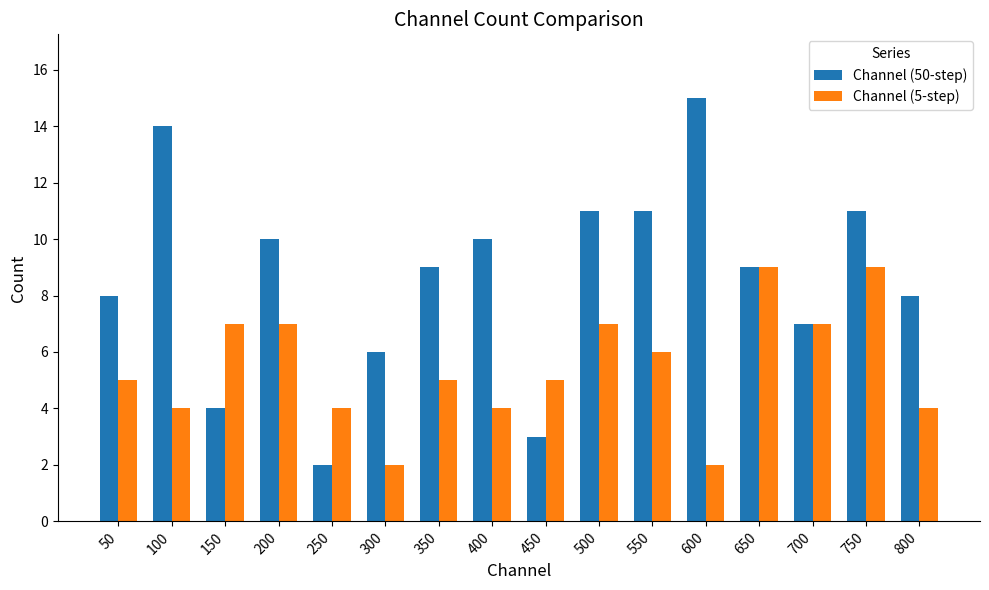

What is the difference between the second highest and minimum values in the Channel (50-step) series?

12